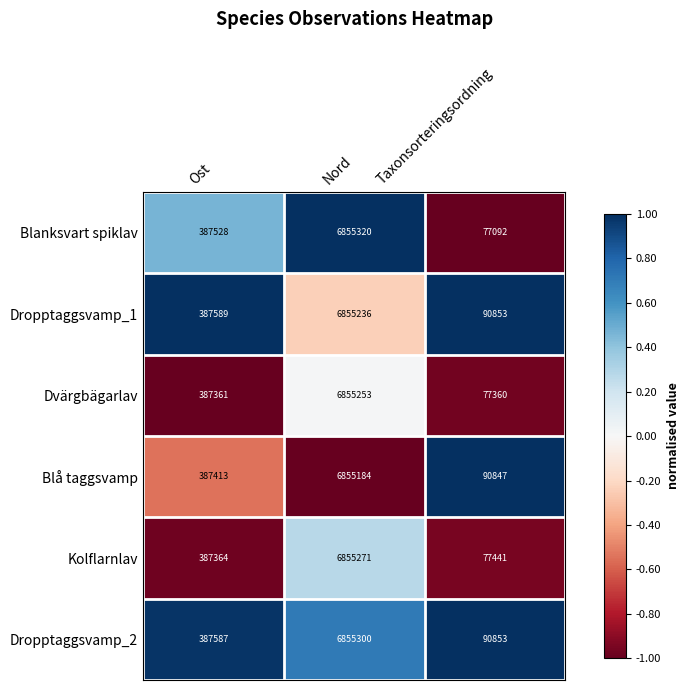

What value does the Dropptaggsvamp_2 series have at Taxonsorteringsordning?

90853